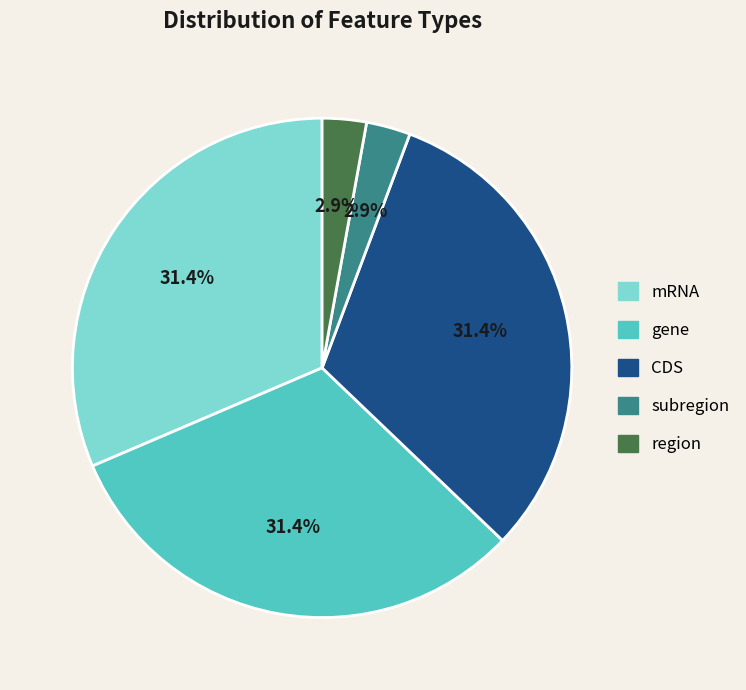

Approximately how many times larger is the value at gene compared to mRNA?

1.0